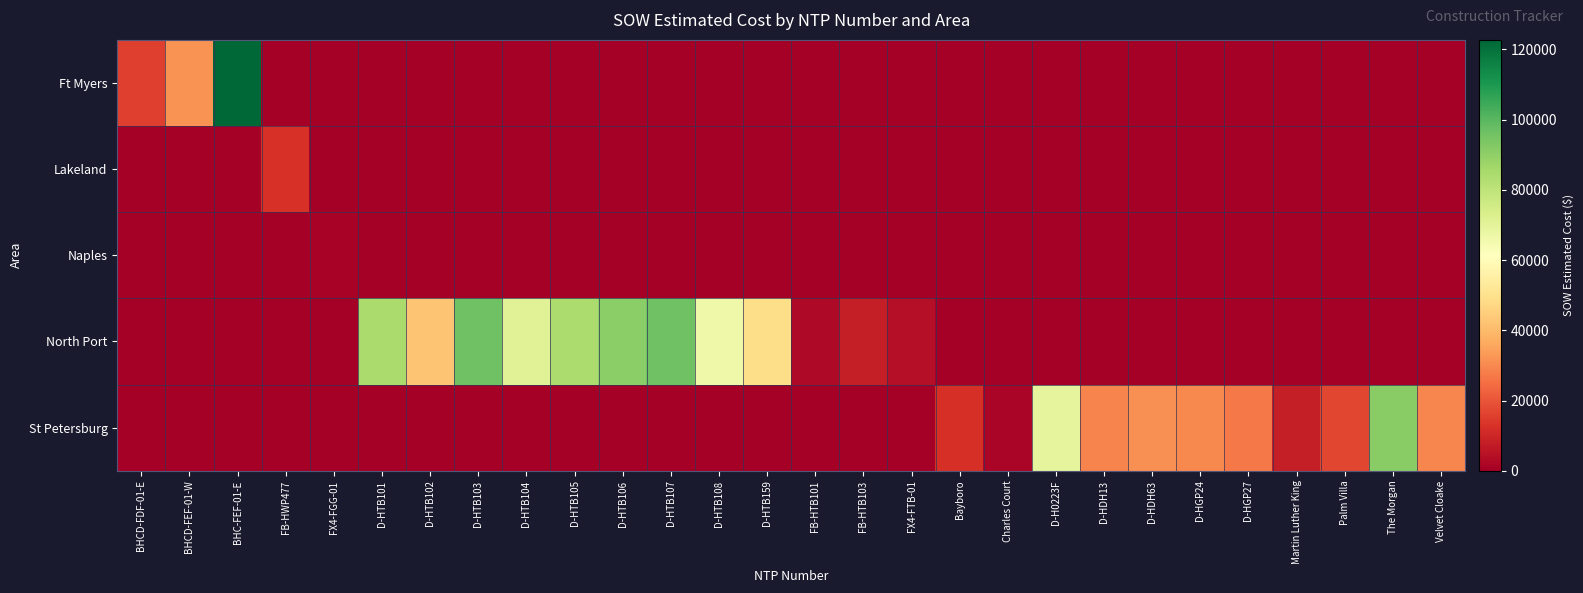

Reading right to left, what are all the values shown in this chart?

Ft Myers: Velvet Cloake=-1.0	The Morgan=-1.0	Palm Villa=-1.0	Martin Luther King=-1.0	D-HGP27=-1.0	D-HGP24=-1.0	D-HDH63=-1.0	D-HDH13=-1.0	D-H0223F=-1.0	Charles Court=-1.0	Bayboro=-1.0	FX4-FTB-01=-1.0	FB-HTB103=-1.0	FB-HTB101=-1.0	D-HTB159=-1.0	D-HTB108=-1.0	D-HTB107=-1.0	D-HTB106=-1.0	D-HTB105=-1.0	D-HTB104=-1.0	D-HTB103=-1.0	D-HTB102=-1.0	D-HTB101=-1.0	FX4-FGG-01=-1.0	FB-HWP477=-1.0	BHC-FEF-01-E=122715.9	BHCD-FEF-01-W=31717.7	BHCD-FDF-01-E=15436.9
Lakeland: Velvet Cloake=-1.0	The Morgan=-1.0	Palm Villa=-1.0	Martin Luther King=-1.0	D-HGP27=-1.0	D-HGP24=-1.0	D-HDH63=-1.0	D-HDH13=-1.0	D-H0223F=-1.0	Charles Court=-1.0	Bayboro=-1.0	FX4-FTB-01=-1.0	FB-HTB103=-1.0	FB-HTB101=-1.0	D-HTB159=-1.0	D-HTB108=-1.0	D-HTB107=-1.0	D-HTB106=-1.0	D-HTB105=-1.0	D-HTB104=-1.0	D-HTB103=-1.0	D-HTB102=-1.0	D-HTB101=-1.0	FX4-FGG-01=-1.0	FB-HWP477=12886.4	BHC-FEF-01-E=-1.0	BHCD-FEF-01-W=-1.0	BHCD-FDF-01-E=-1.0
Naples: Velvet Cloake=-1.0	The Morgan=-1.0	Palm Villa=-1.0	Martin Luther King=-1.0	D-HGP27=-1.0	D-HGP24=-1.0	D-HDH63=-1.0	D-HDH13=-1.0	D-H0223F=-1.0	Charles Court=-1.0	Bayboro=-1.0	FX4-FTB-01=-1.0	FB-HTB103=-1.0	FB-HTB101=-1.0	D-HTB159=-1.0	D-HTB108=-1.0	D-HTB107=-1.0	D-HTB106=-1.0	D-HTB105=-1.0	D-HTB104=-1.0	D-HTB103=-1.0	D-HTB102=-1.0	D-HTB101=-1.0	FX4-FGG-01=1343.9	FB-HWP477=-1.0	BHC-FEF-01-E=-1.0	BHCD-FEF-01-W=-1.0	BHCD-FDF-01-E=-1.0
North Port: Velvet Cloake=-1.0	The Morgan=-1.0	Palm Villa=-1.0	Martin Luther King=-1.0	D-HGP27=-1.0	D-HGP24=-1.0	D-HDH63=-1.0	D-HDH13=-1.0	D-H0223F=-1.0	Charles Court=-1.0	Bayboro=-1.0	FX4-FTB-01=4254.7	FB-HTB103=7803.1	FB-HTB101=2530.0	D-HTB159=48577.0	D-HTB108=66271.5	D-HTB107=96242.0	D-HTB106=90832.0	D-HTB105=84103.0	D-HTB104=71001.0	D-HTB103=96198.5	D-HTB102=42408.0	D-HTB101=84564.5	FX4-FGG-01=-1.0	FB-HWP477=-1.0	BHC-FEF-01-E=-1.0	BHCD-FEF-01-W=-1.0	BHCD-FDF-01-E=-1.0
St Petersburg: Velvet Cloake=29508.9	The Morgan=91420.9	Palm Villa=17100.2	Martin Luther King=7844.4	D-HGP27=26964.0	D-HGP24=29812.0	D-HDH63=31560.0	D-HDH13=28762.0	D-H0223F=69076.0	Charles Court=1618.8	Bayboro=12213.7	FX4-FTB-01=-1.0	FB-HTB103=-1.0	FB-HTB101=-1.0	D-HTB159=-1.0	D-HTB108=-1.0	D-HTB107=-1.0	D-HTB106=-1.0	D-HTB105=-1.0	D-HTB104=-1.0	D-HTB103=-1.0	D-HTB102=-1.0	D-HTB101=-1.0	FX4-FGG-01=-1.0	FB-HWP477=-1.0	BHC-FEF-01-E=-1.0	BHCD-FEF-01-W=-1.0	BHCD-FDF-01-E=-1.0